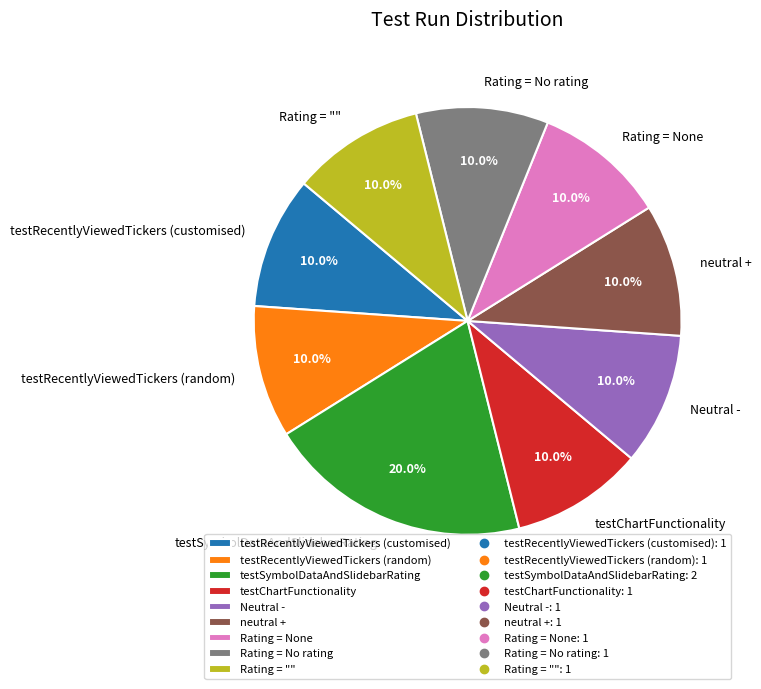

Count the number of slices in the pie.

9